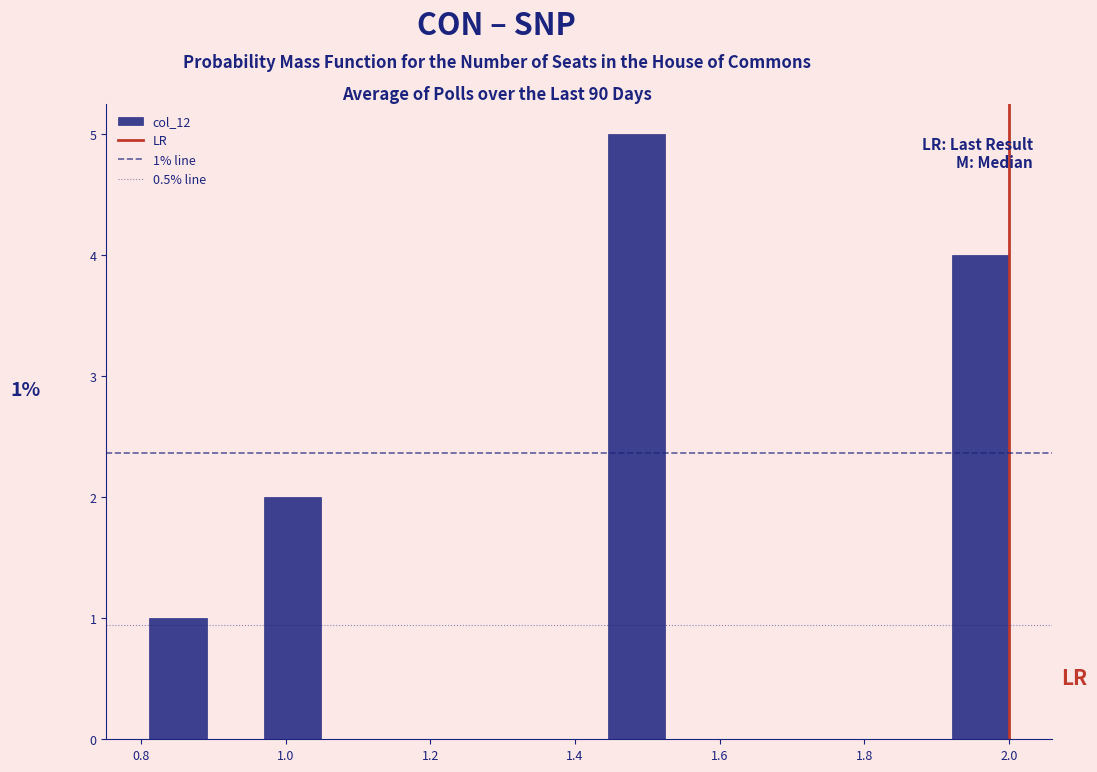

Read against the x-axis, roughly where is the centre of the tallest bar?

1.48